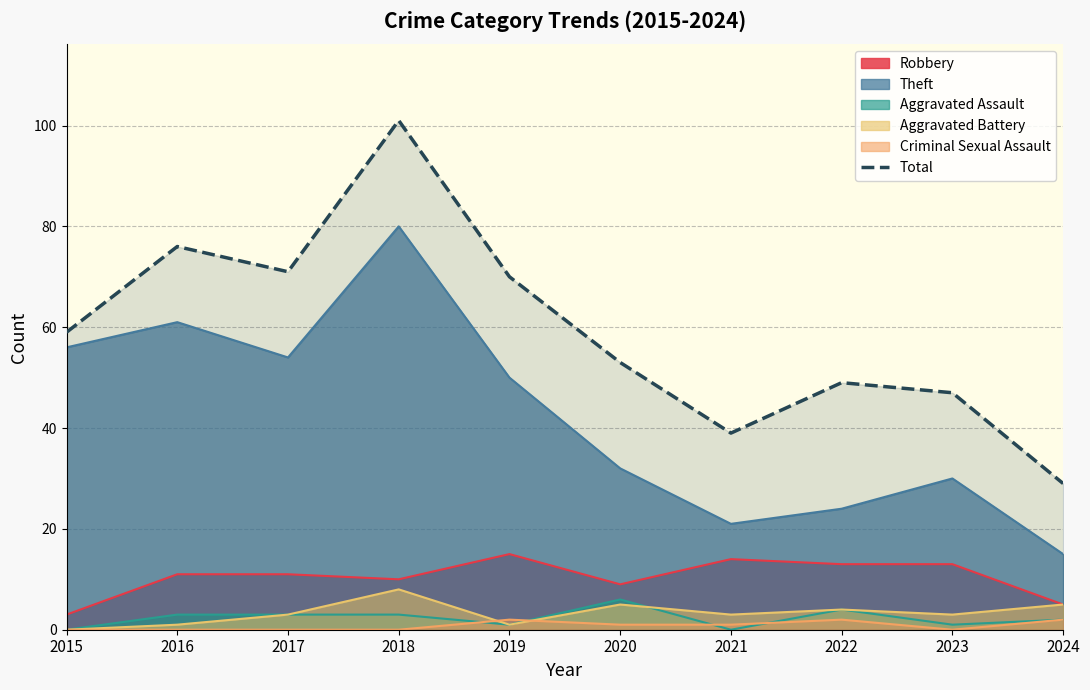

Is it true that the value at 2015 is 104?

False